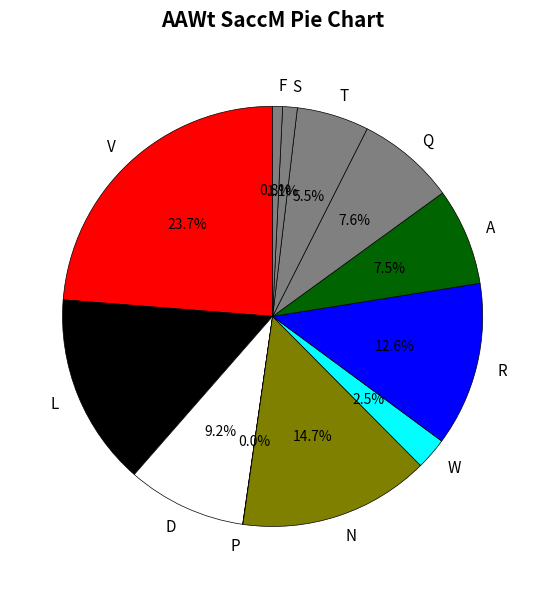

Which has a higher value, T or F?

T